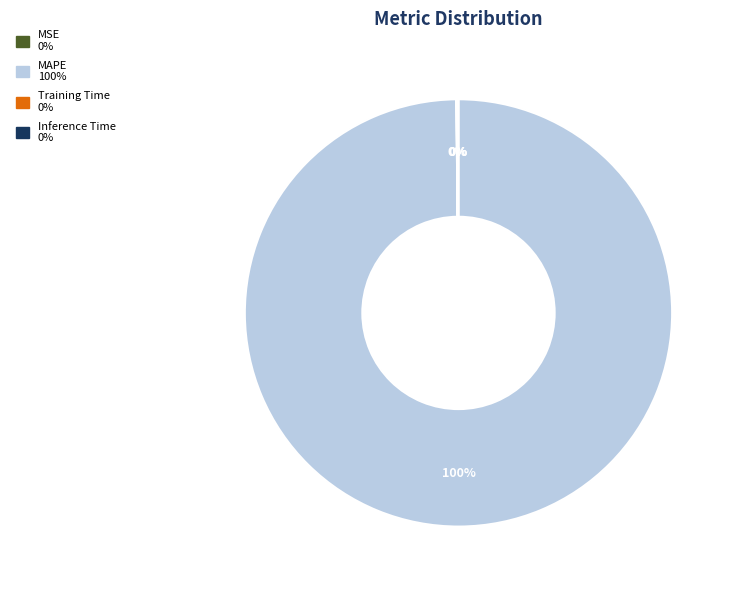

The MAPE slice represents 100% of the pie. True or false?

True